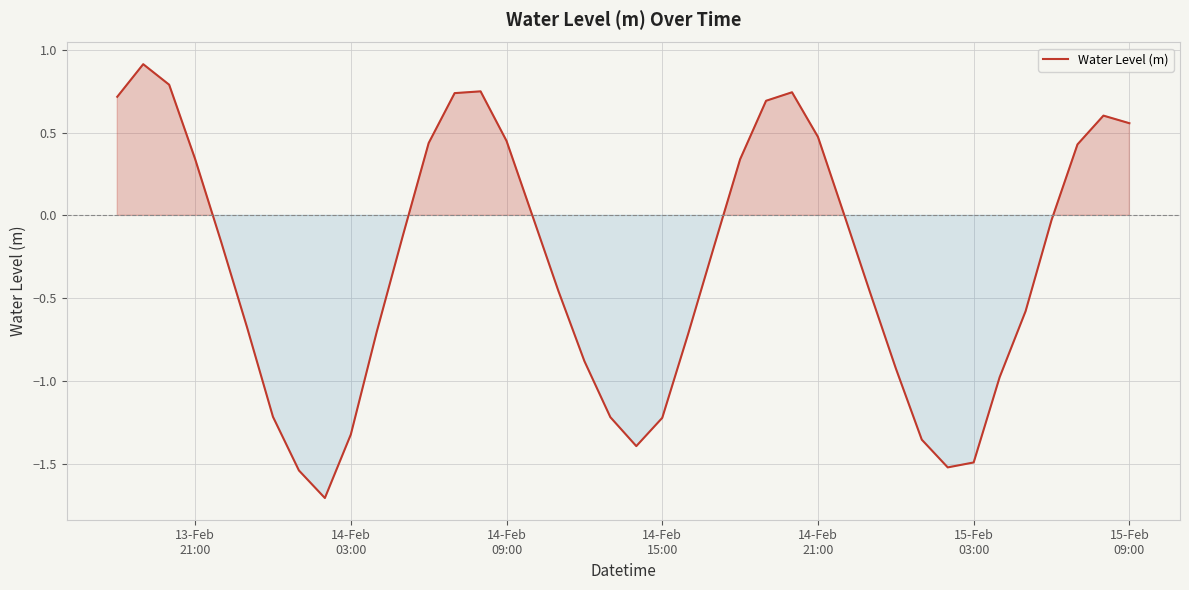

What is the smallest value displayed?

-1.7